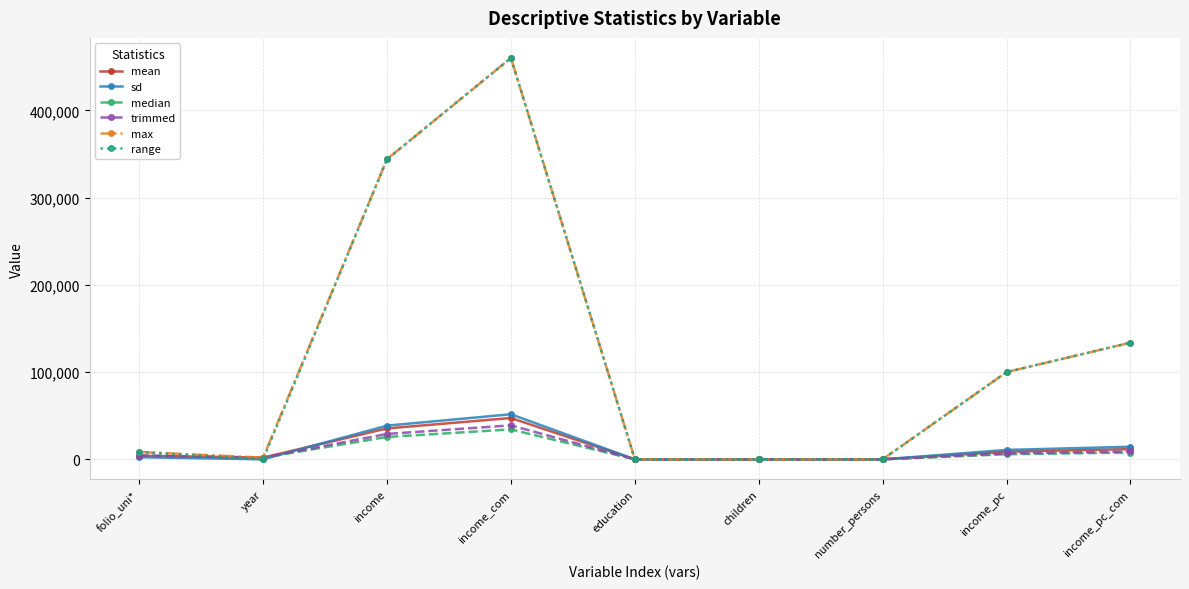

What is the greatest value displayed?

460042.1